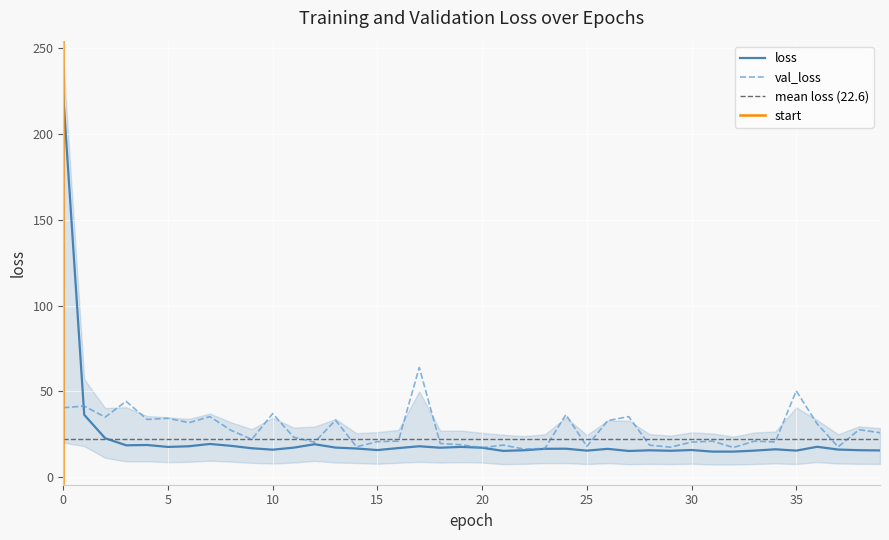

Is the value of val_loss at 25 greater than the value of loss at 7?

No